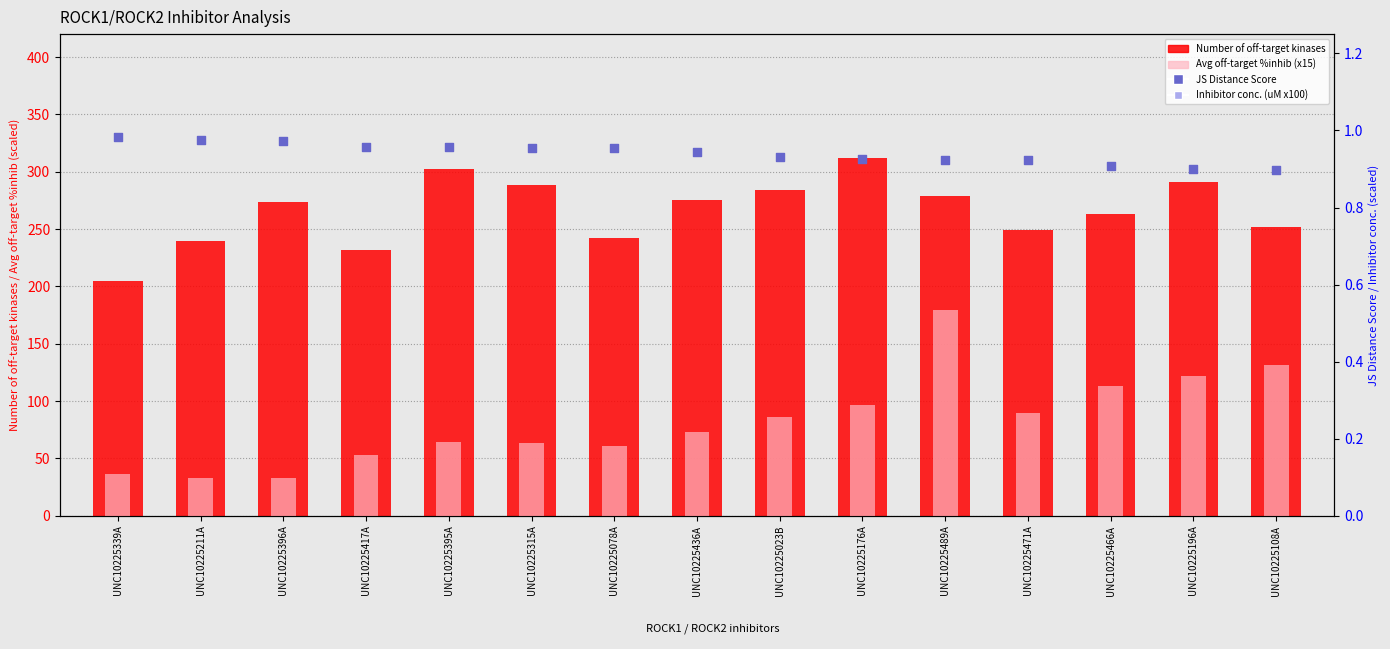

What are all the series names shown in the legend?

Number of off-target kinases, Avg off-target %inhib (x15), JS Distance Score, Inhibitor conc. (uM x100)